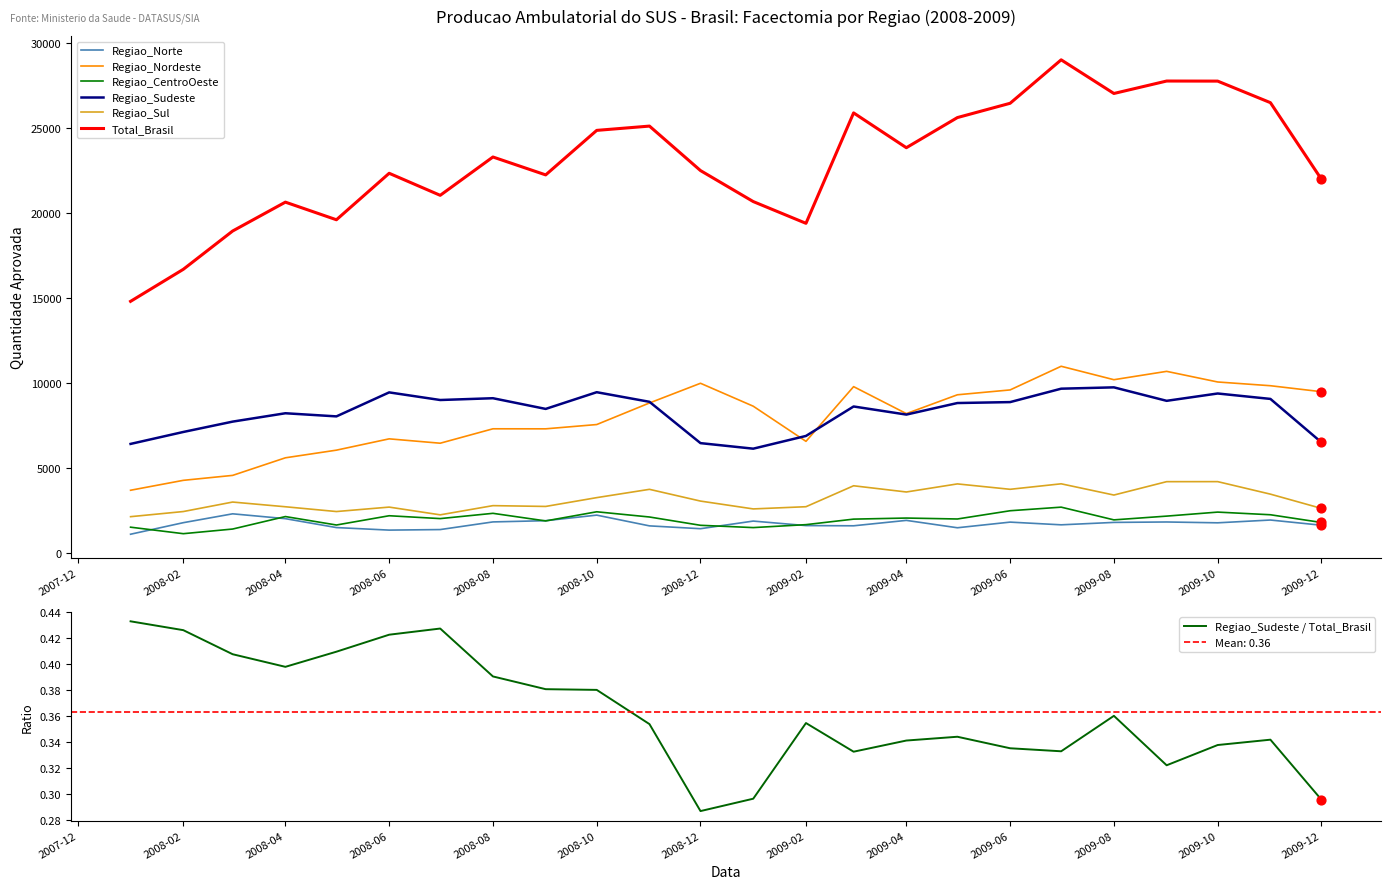

Which series has the widest spread of Y values?

Total_Brasil